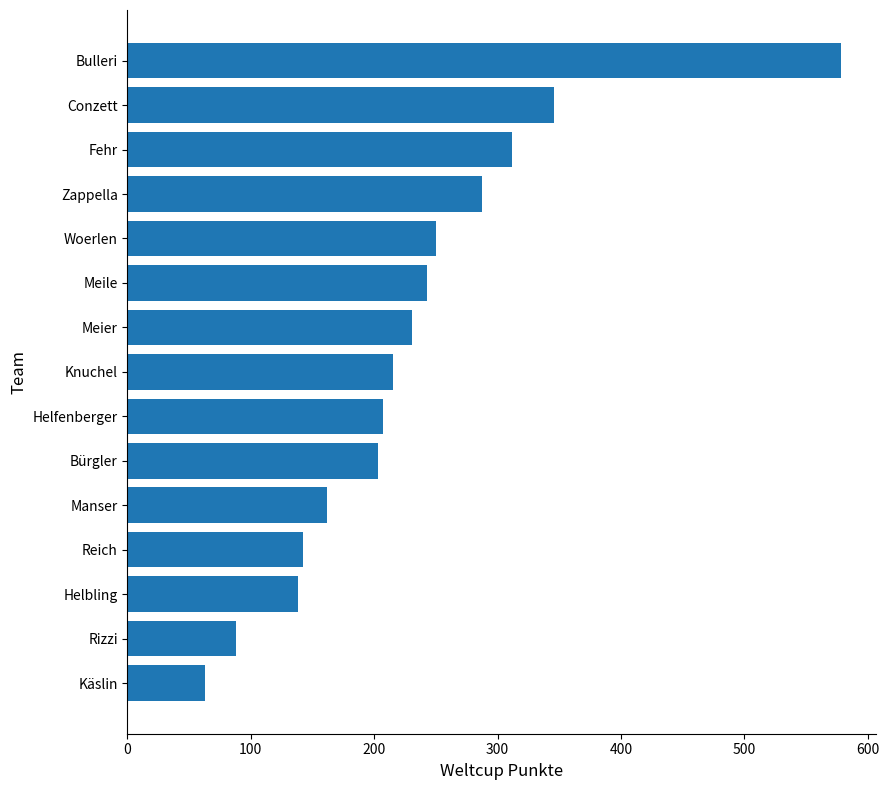

Between Helfenberger and Fehr, which is larger?

Fehr